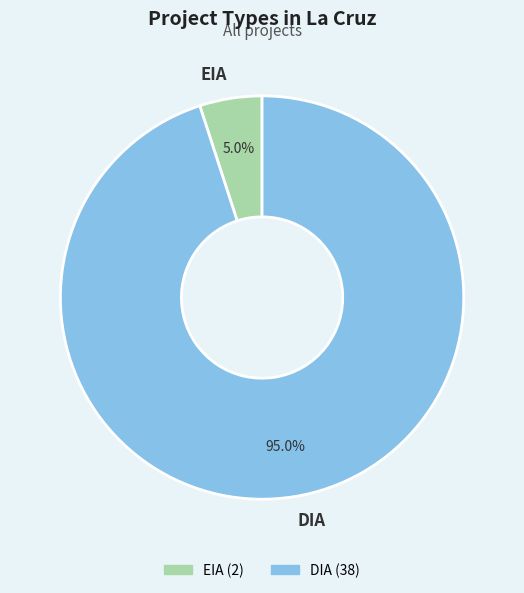

What is the majority slice?

DIA